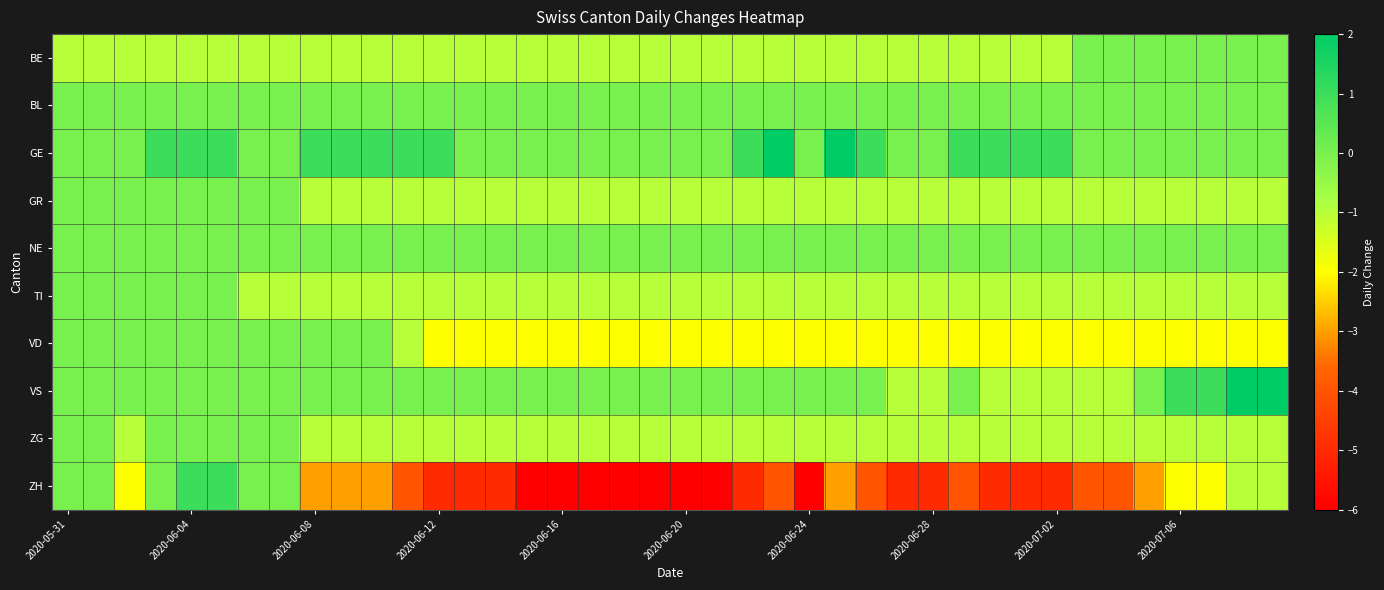

How many series are shown in this chart?

10